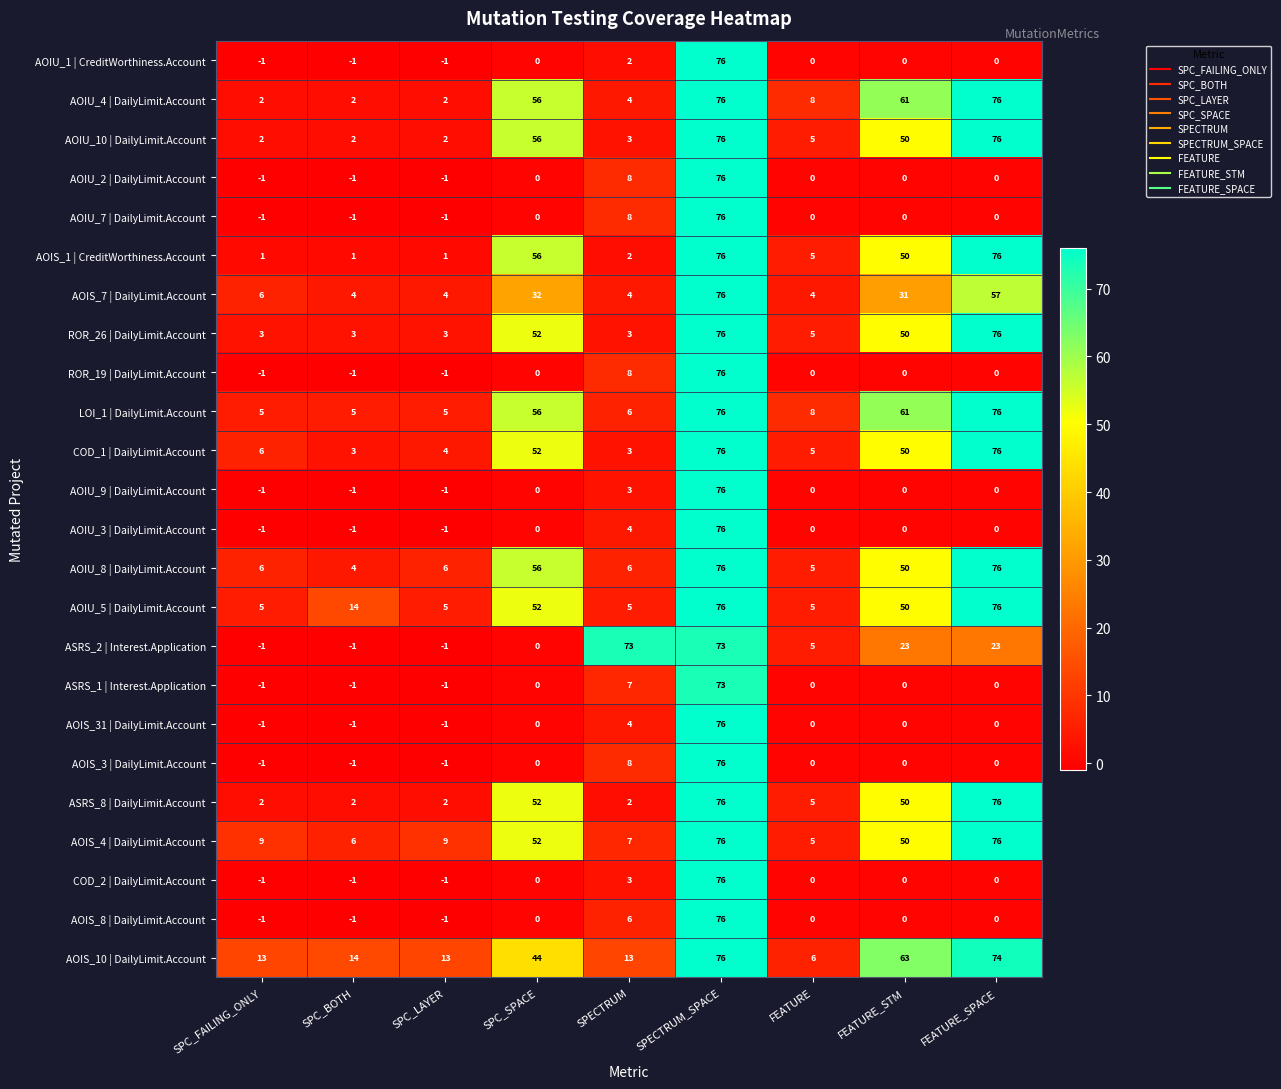

What is the spread (max minus min) of values at SPECTRUM?

71